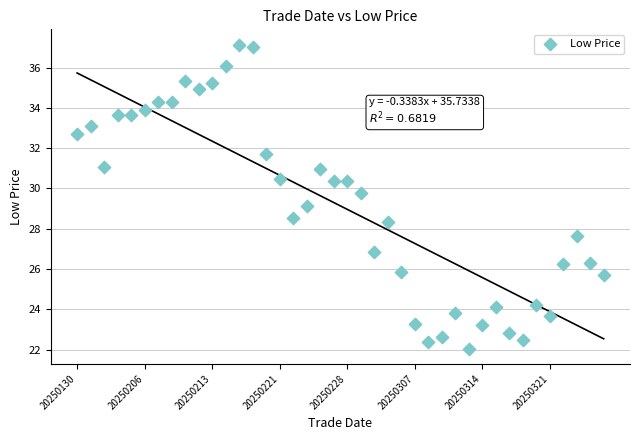

What is the range of Y values (max minus min)?

15.1